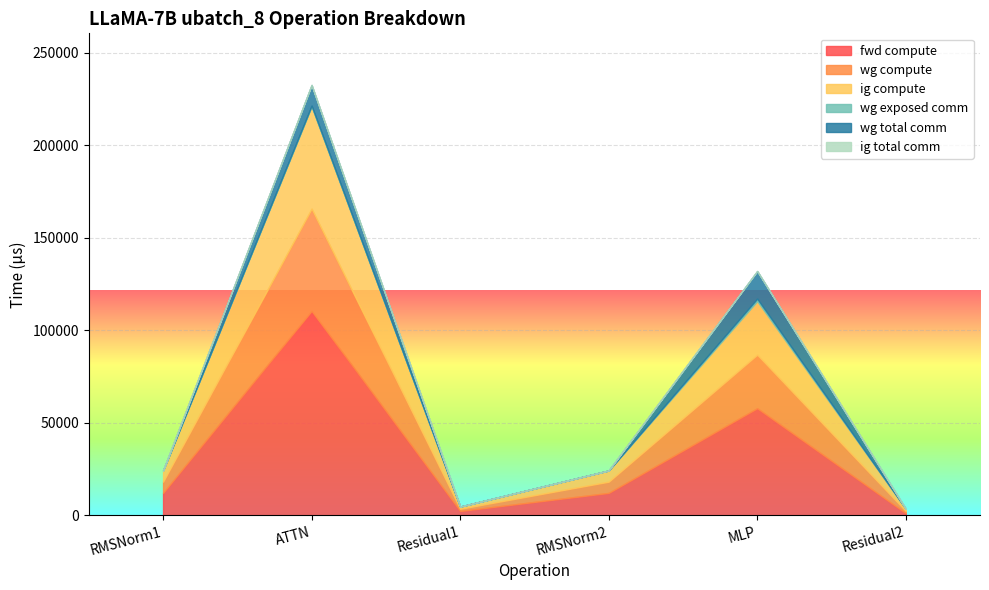

Which series changed the most between RMSNorm2 and Residual2?

fwd compute